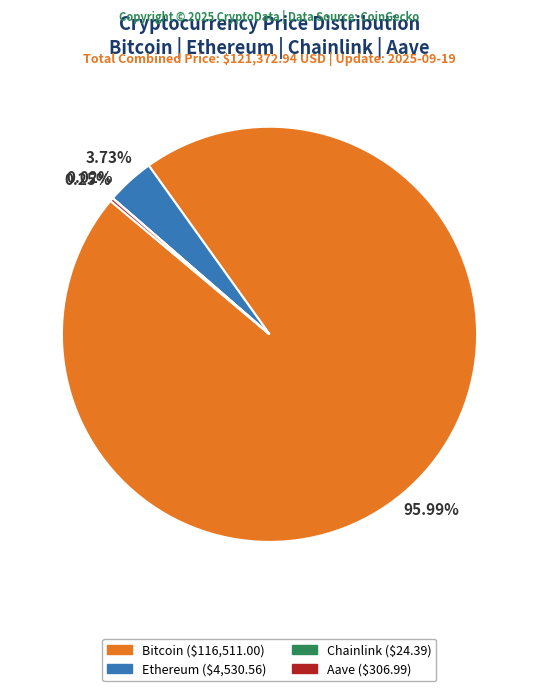

What is the largest slice in the pie chart?

Bitcoin